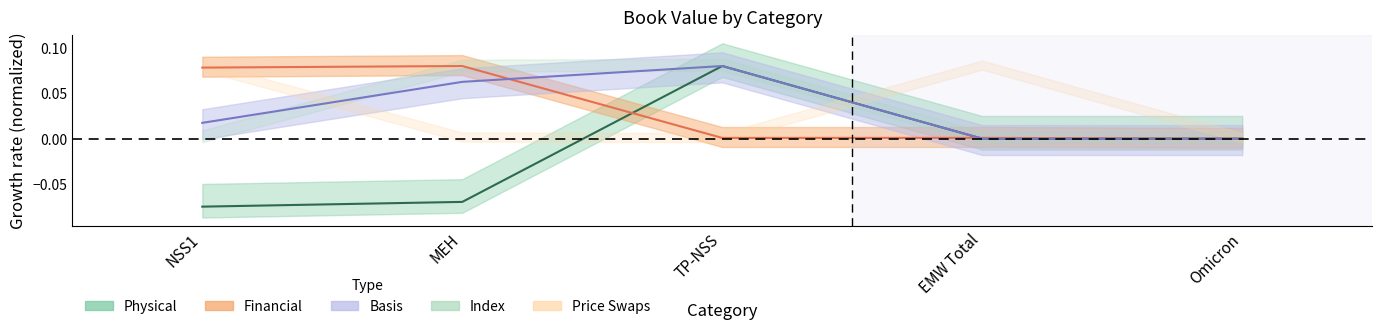

Between NSS1 and MEH, which is larger?

MEH